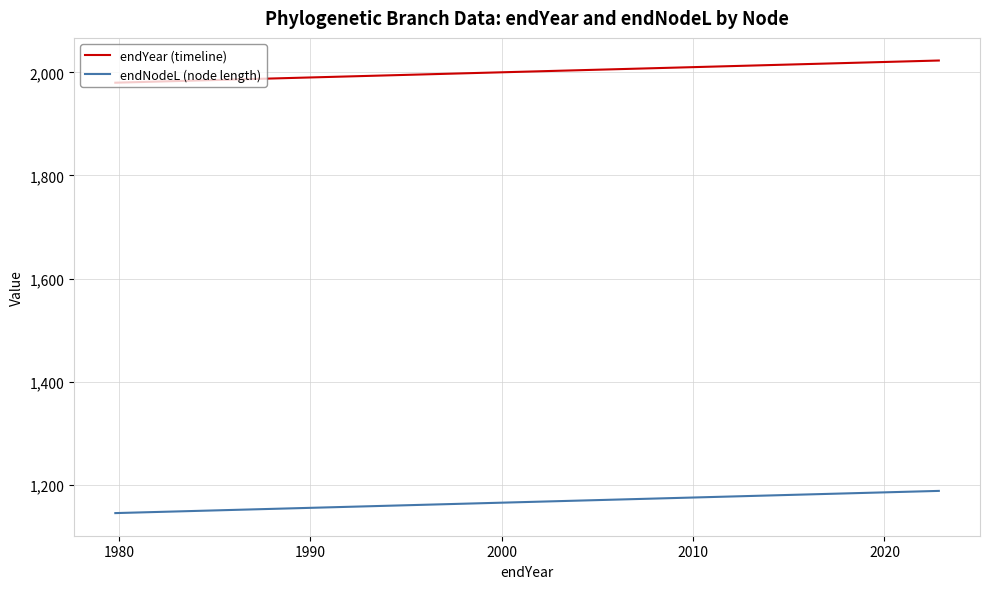

What is the difference between the maximum and second lowest values in the endYear (timeline) series?

41.6